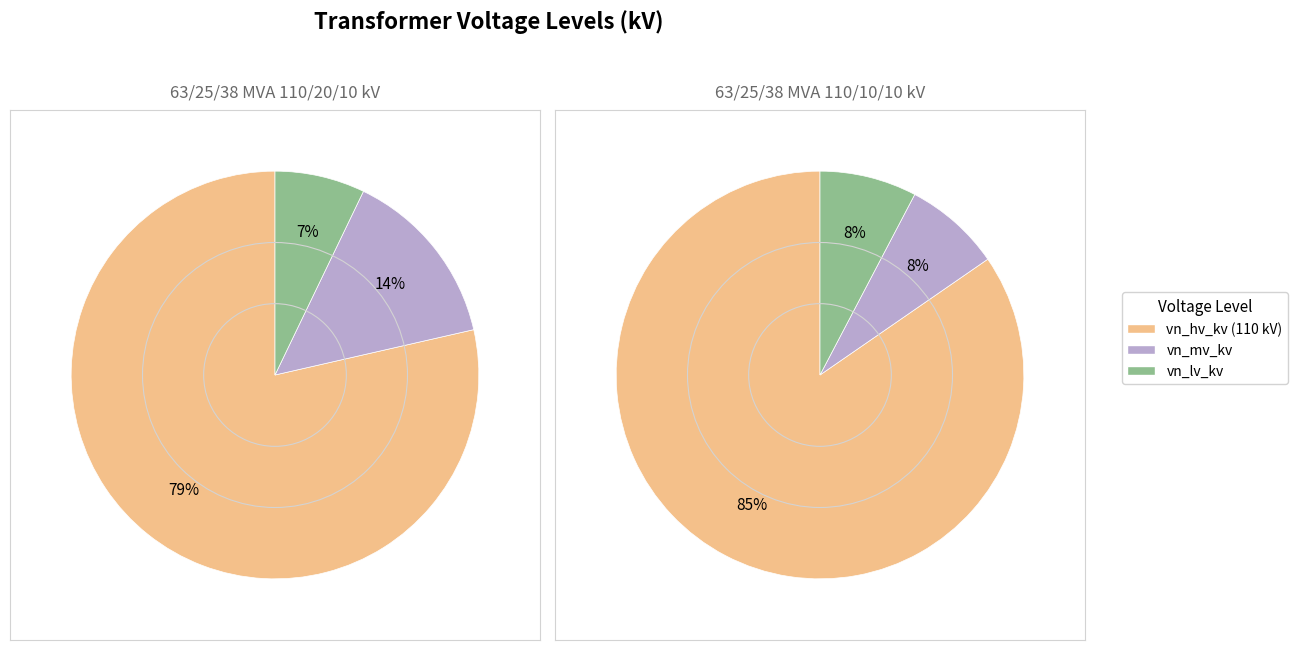

Does 63/25/38 MVA 110/20/10 kV account for over 50% of the chart?

No